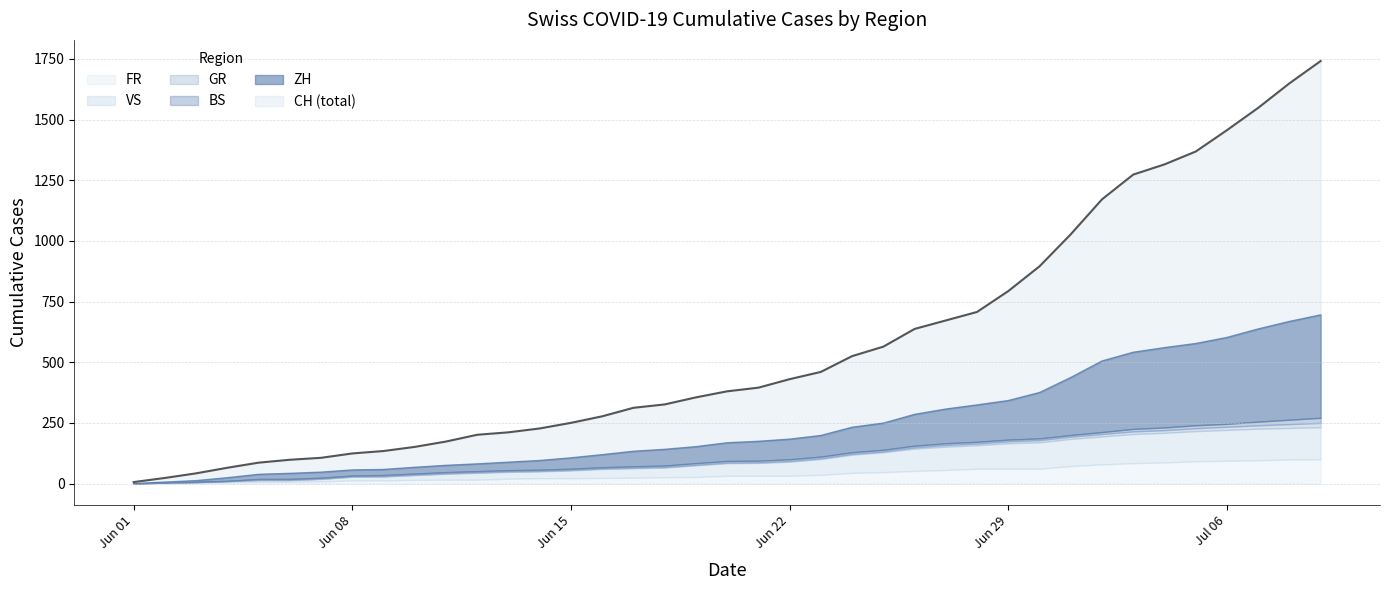

True or false: GR and FR intersect in this chart.

False